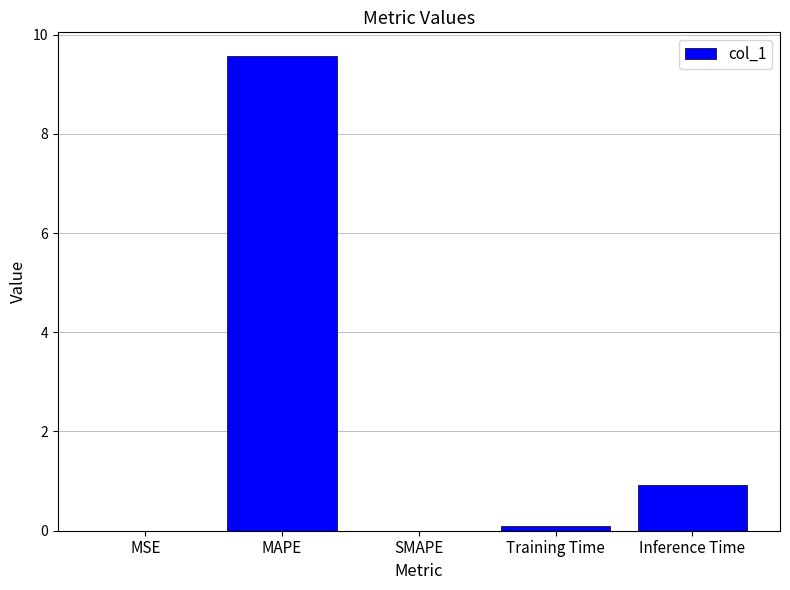

What value does the data have at Inference Time?

0.9